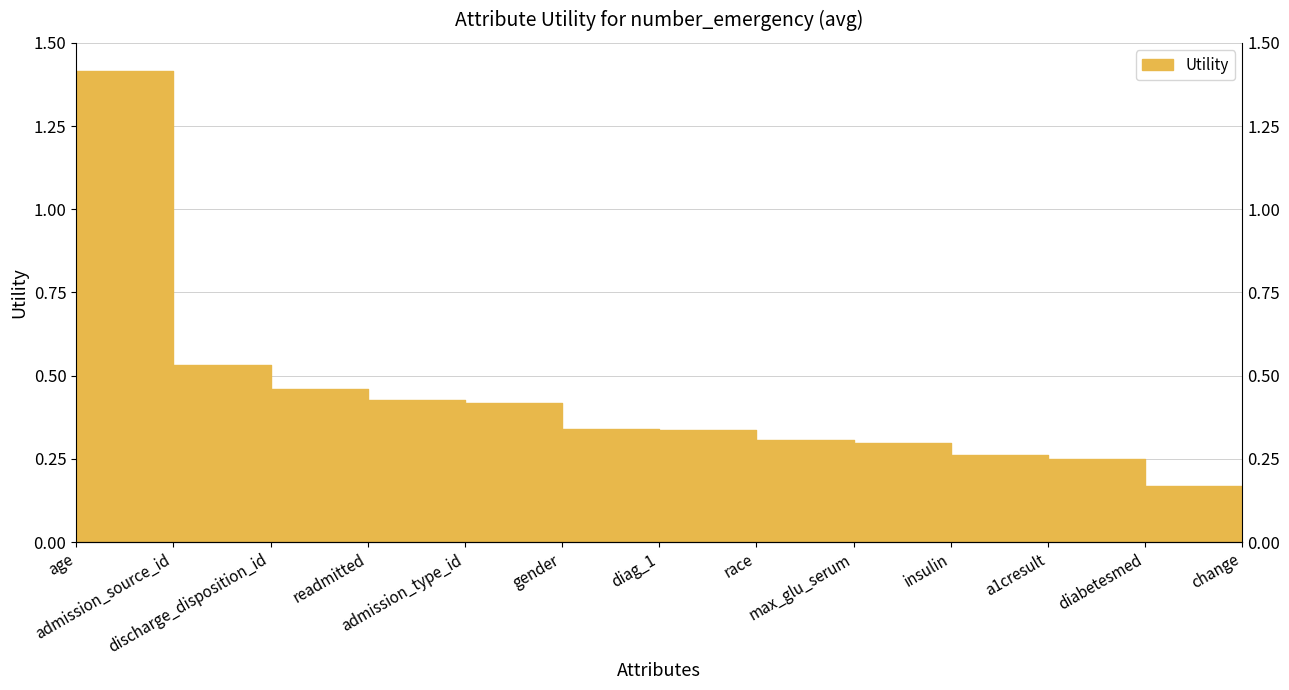

What is the label of the 7th point from the left?

diag_1